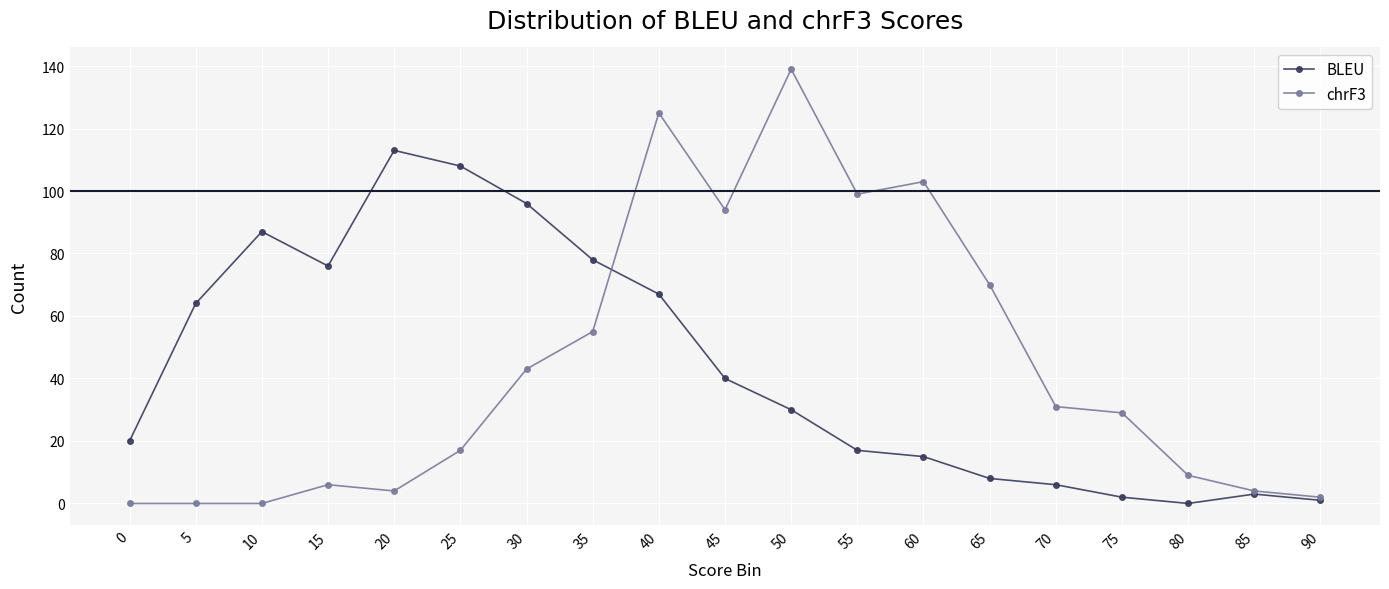

Between 5 and 35, which series saw the biggest shift?

chrF3